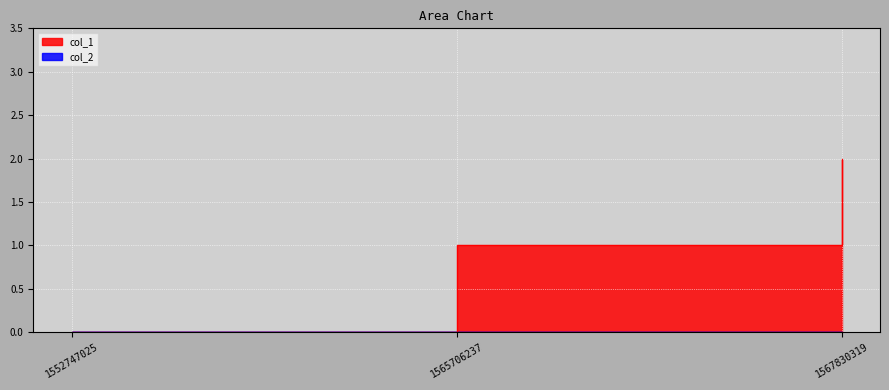

How many data points are above 1?

1